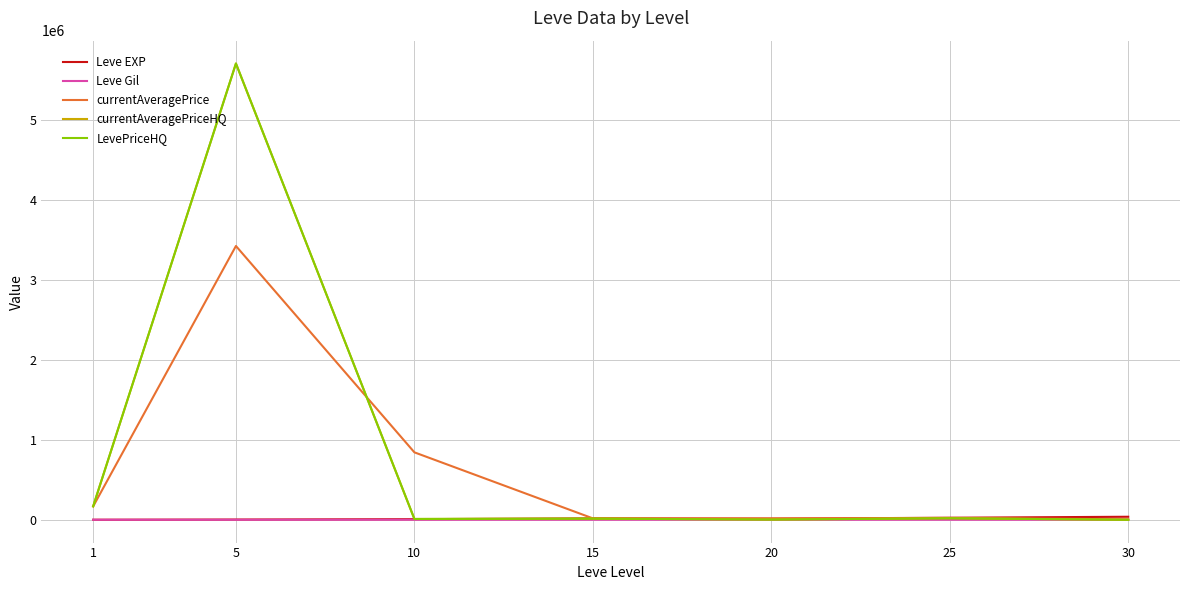

What is the difference between the maximum and minimum values in the currentAveragePriceHQ series?

5705396.5